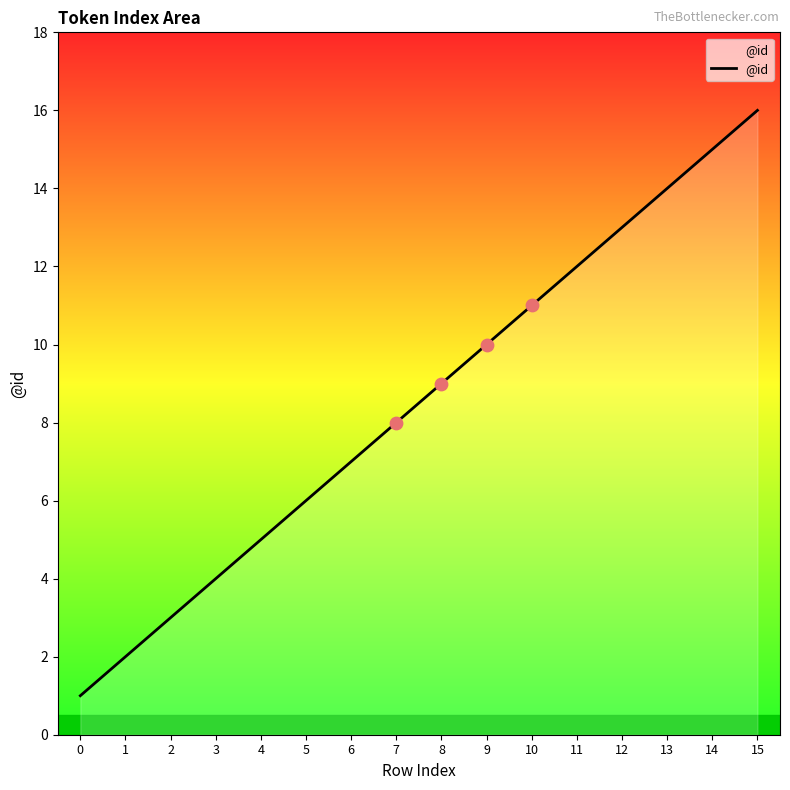

Approximately how many times larger is the value at 7 compared to 11?

0.7